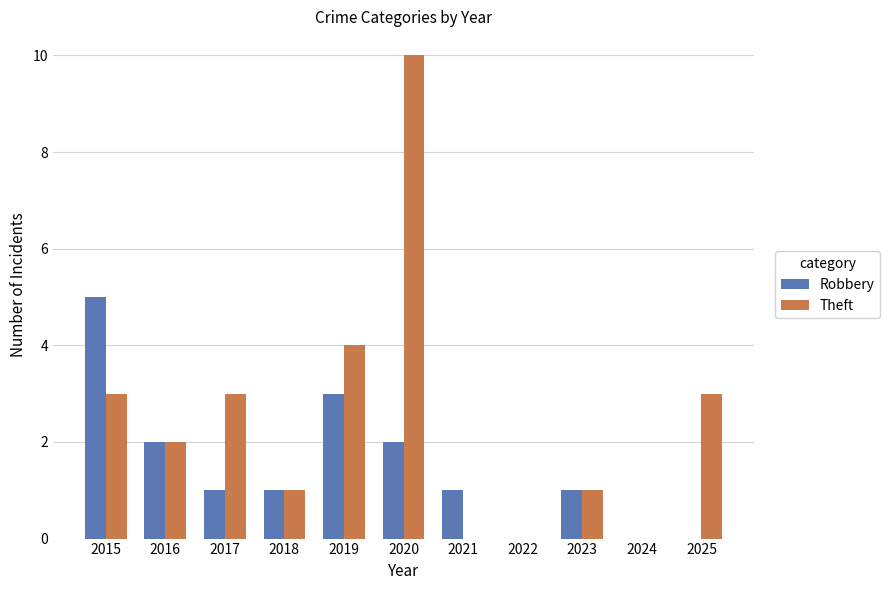

Read the Robbery value at 2019.

3